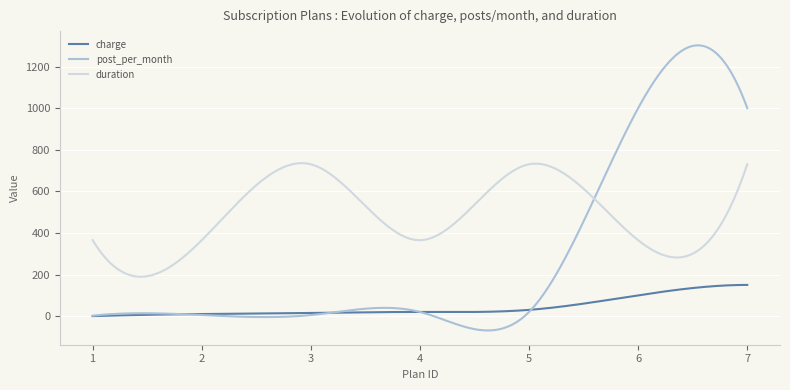

What is the greatest value displayed?

1301.8